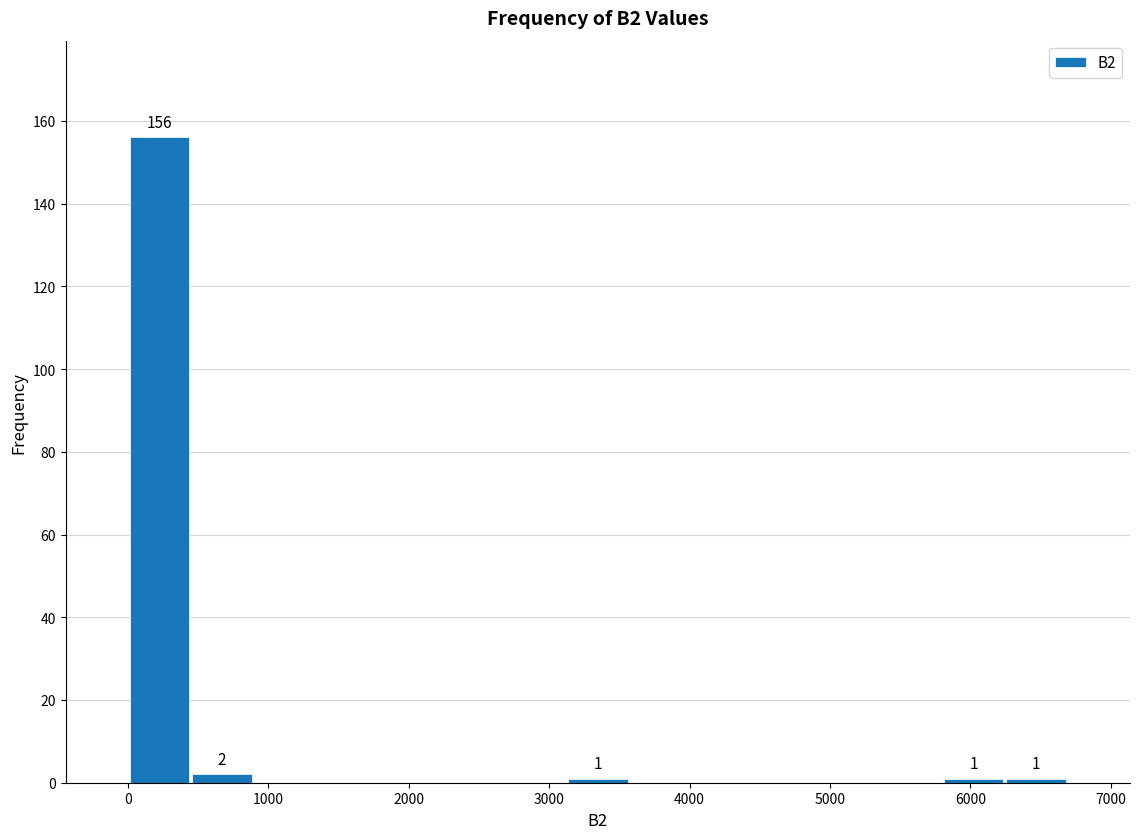

Over which range of the x-axis is the bar tallest?

0 to 400